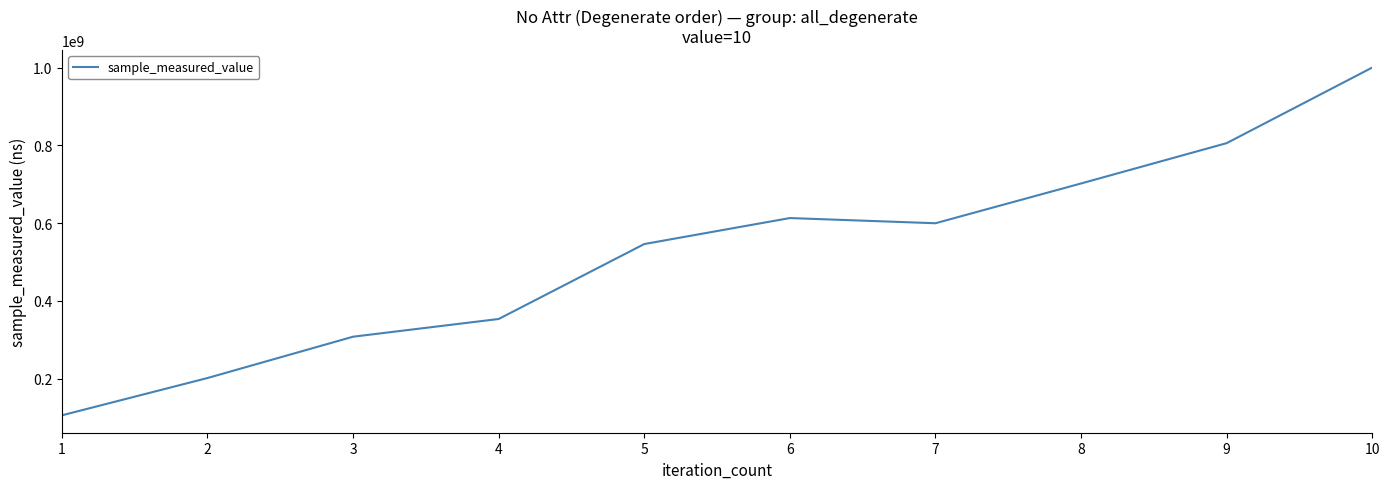

Rank the categories by value from highest to lowest.

10, 9, 8, 6, 7, 5, 4, 3, 2, 1